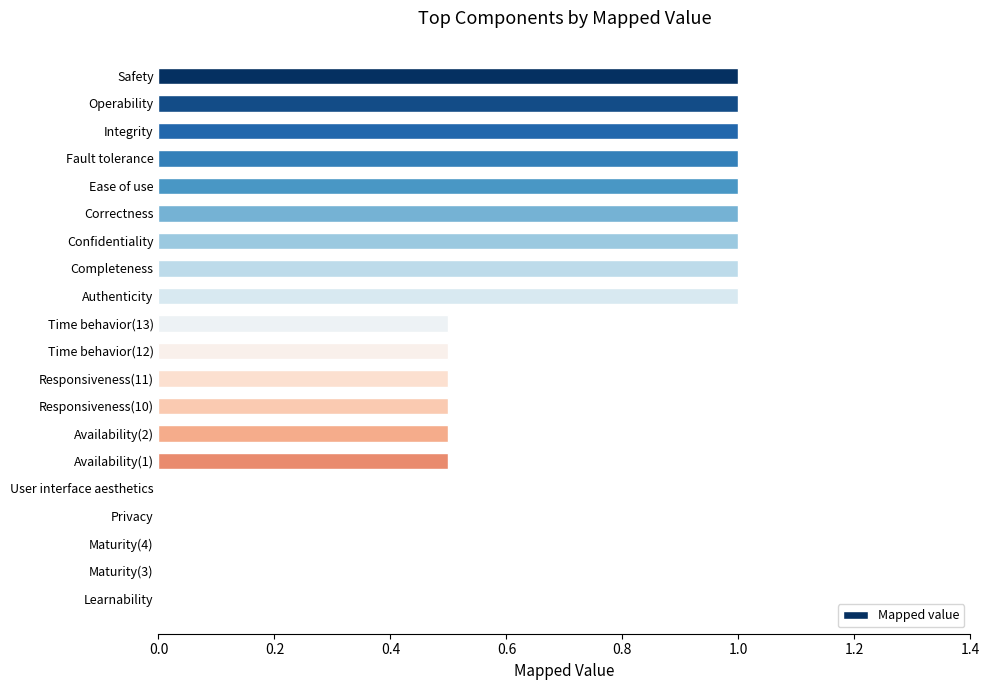

How many series are shown in this chart?

1